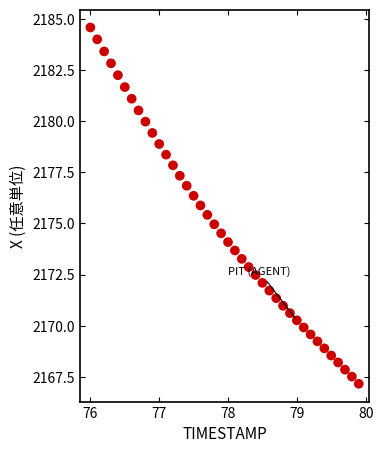

What is the range of X values (max minus min)?

3.9